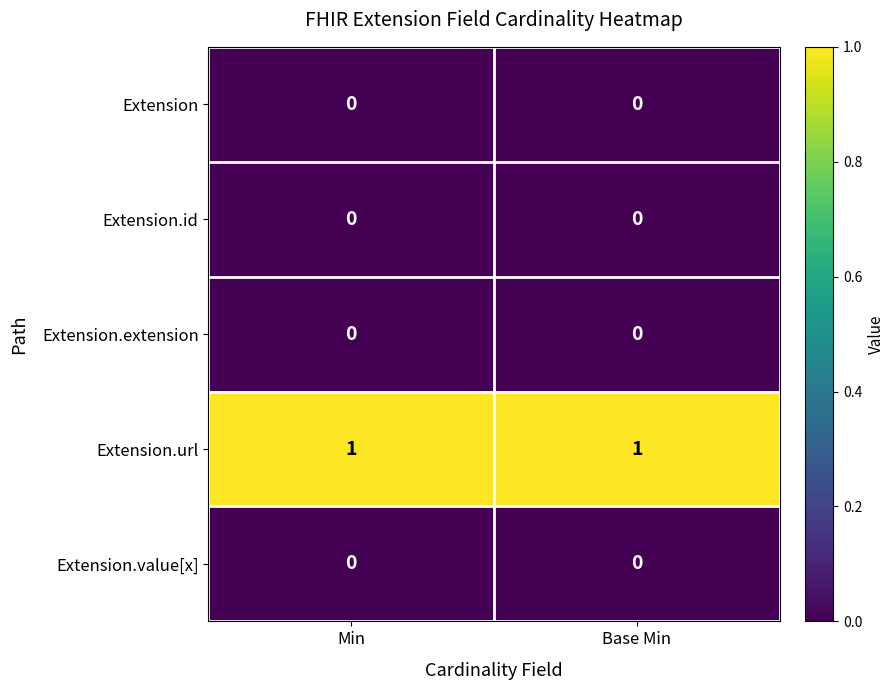

The Extension.value[x] series shows 0 at Base Min. True or false?

True